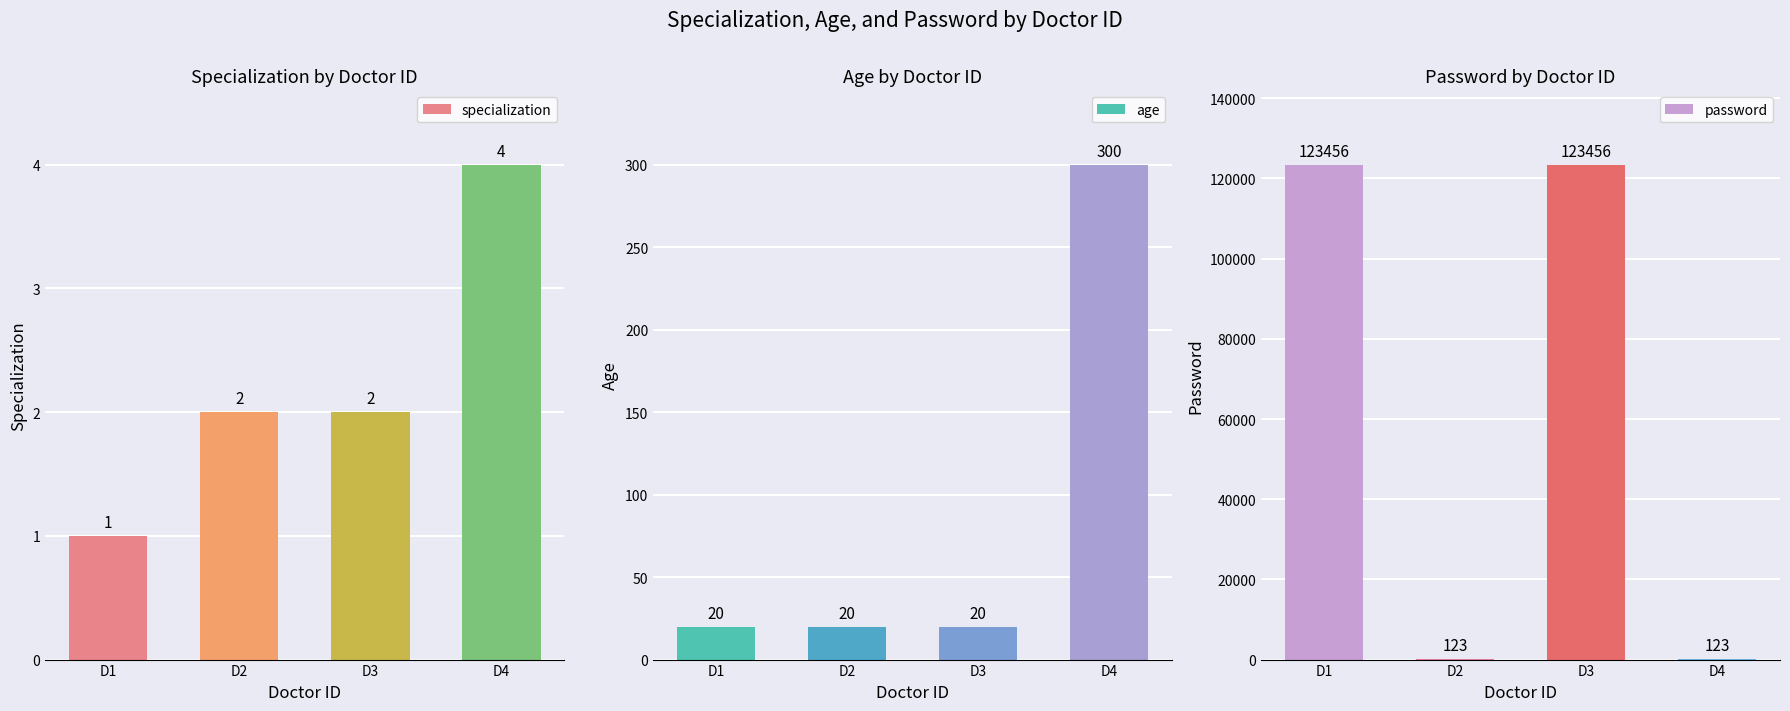

Does the chart contain any negative values?

No